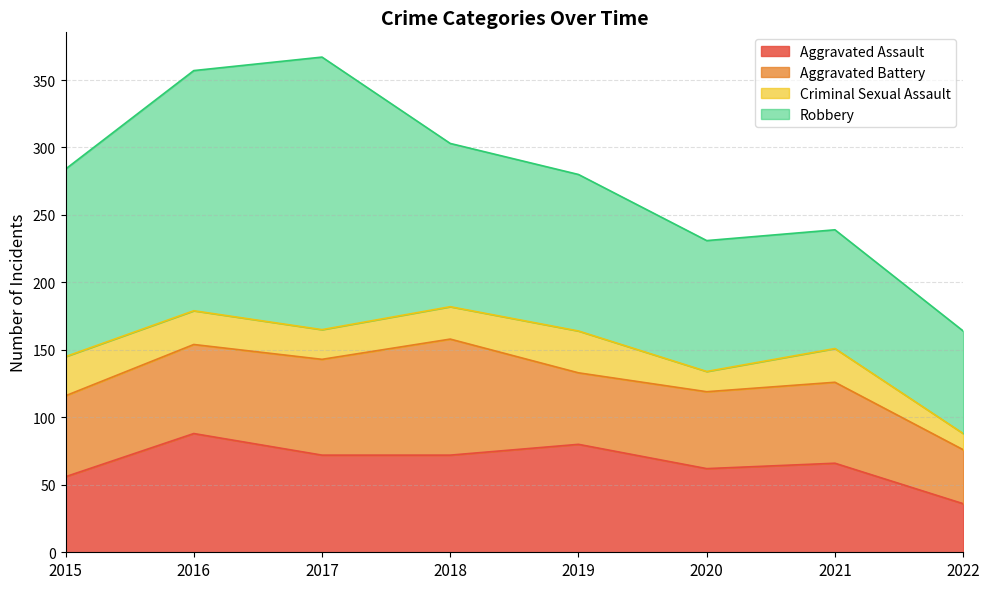

Between 2017 and 2020, which series saw the biggest shift?

Robbery